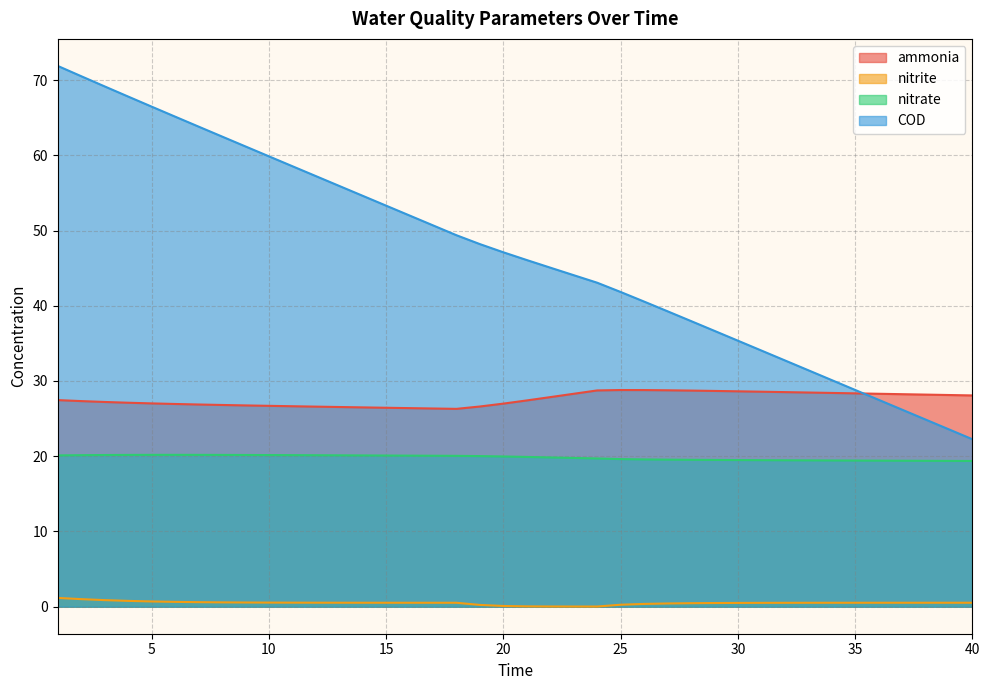

The value of COD at 18 is 19.6. True or false?

False